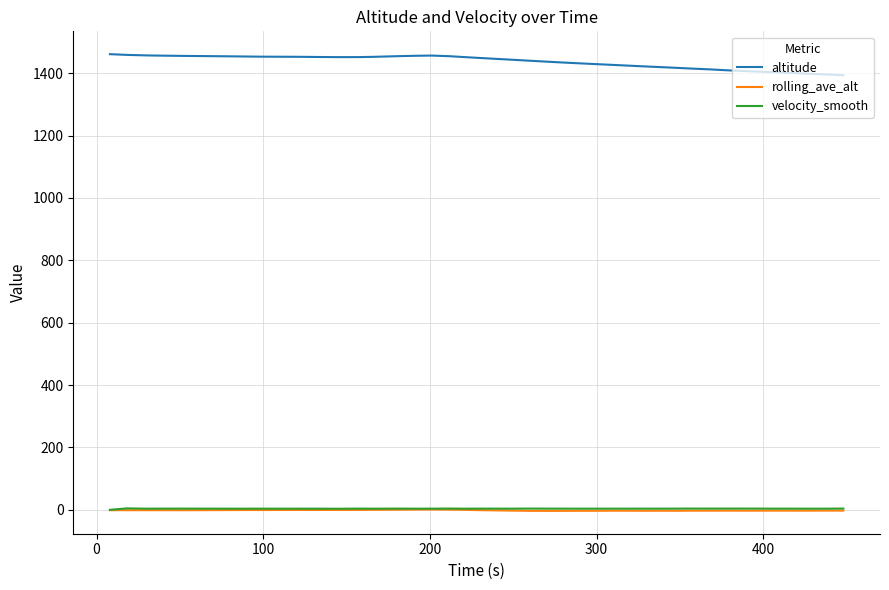

What is the maximum value for altitude?

1461.0